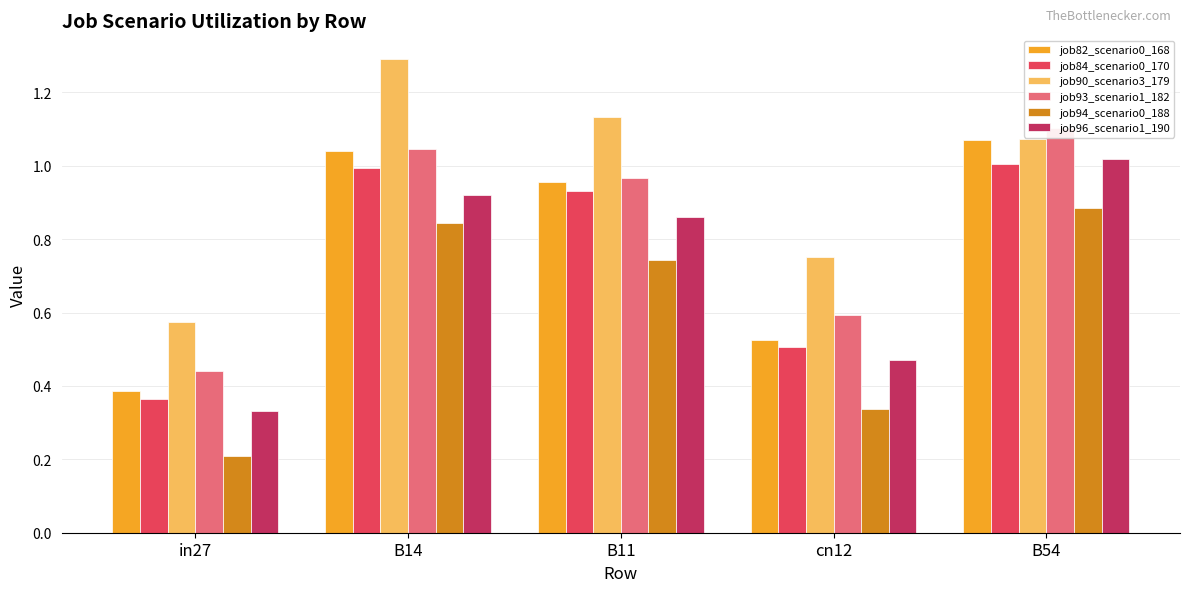

Which series has the largest range (max minus min)?

job90_scenario3_179